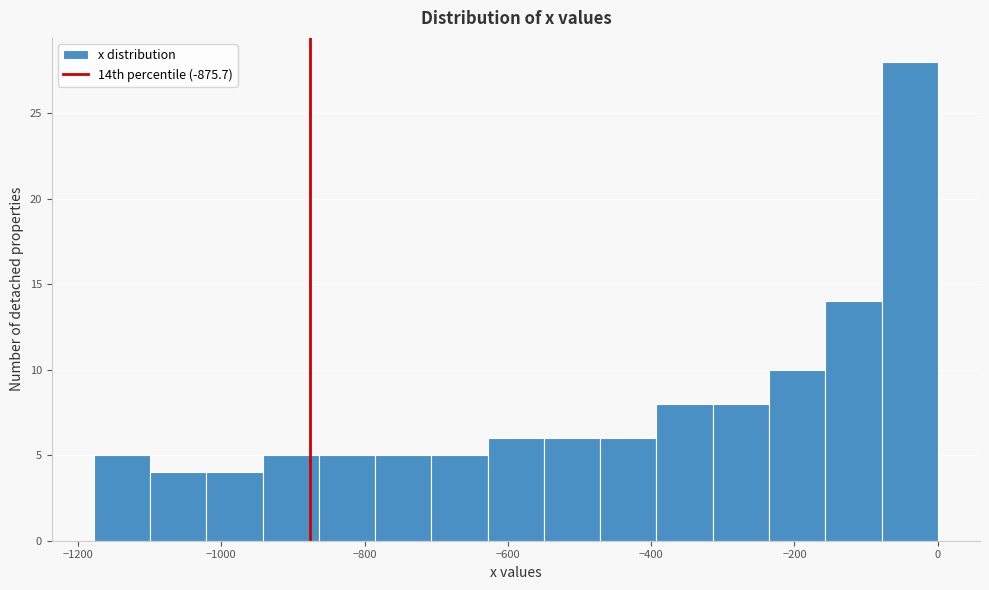

Read against the x-axis, roughly where is the centre of the tallest bar?

-40